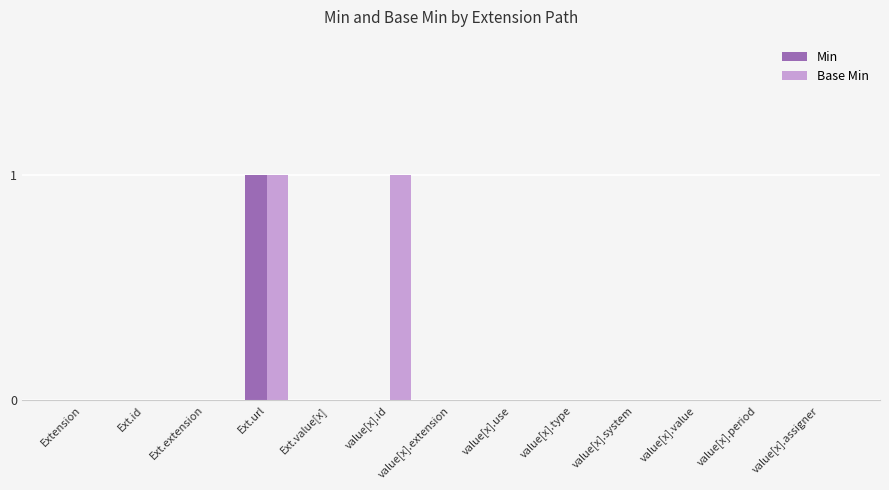

How many series are shown in this chart?

2